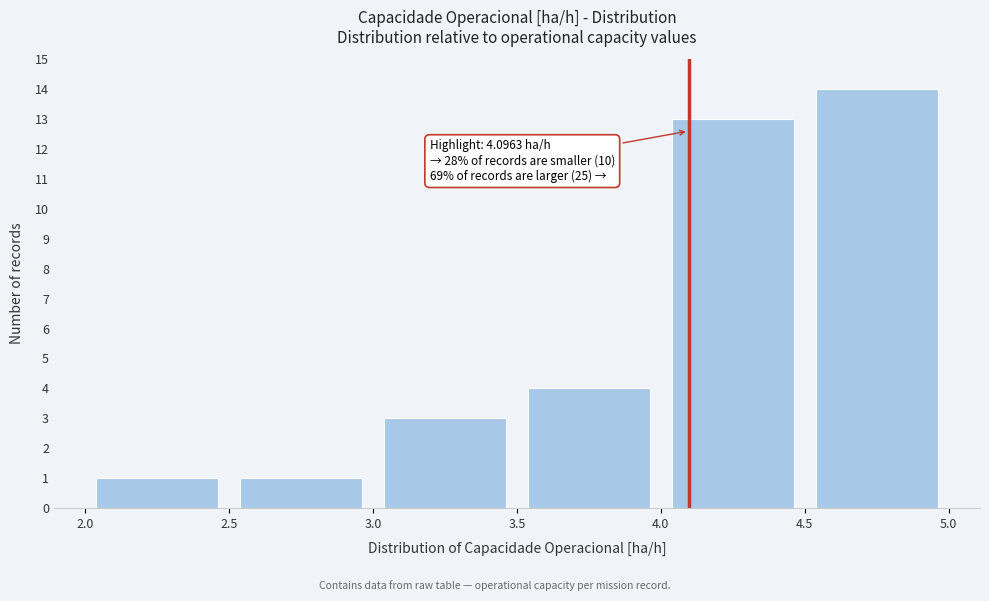

Over which range of the x-axis is the bar tallest?

4.5 to 5.0